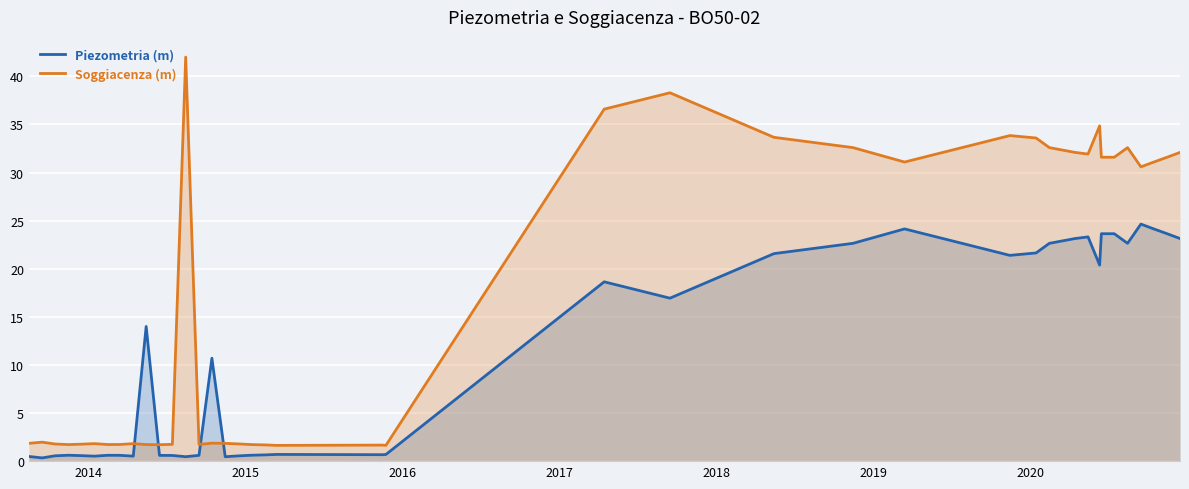

Which series has the widest spread of values?

Soggiacenza (m)